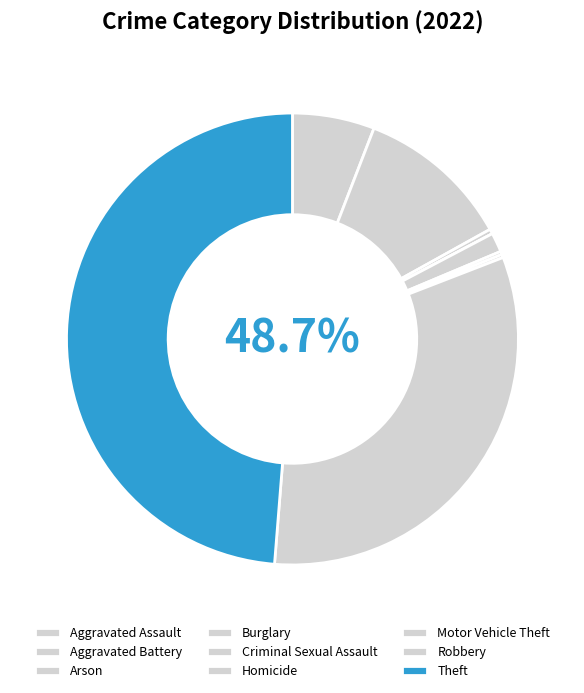

To the nearest percent, what portion does Criminal Sexual Assault represent?

1%